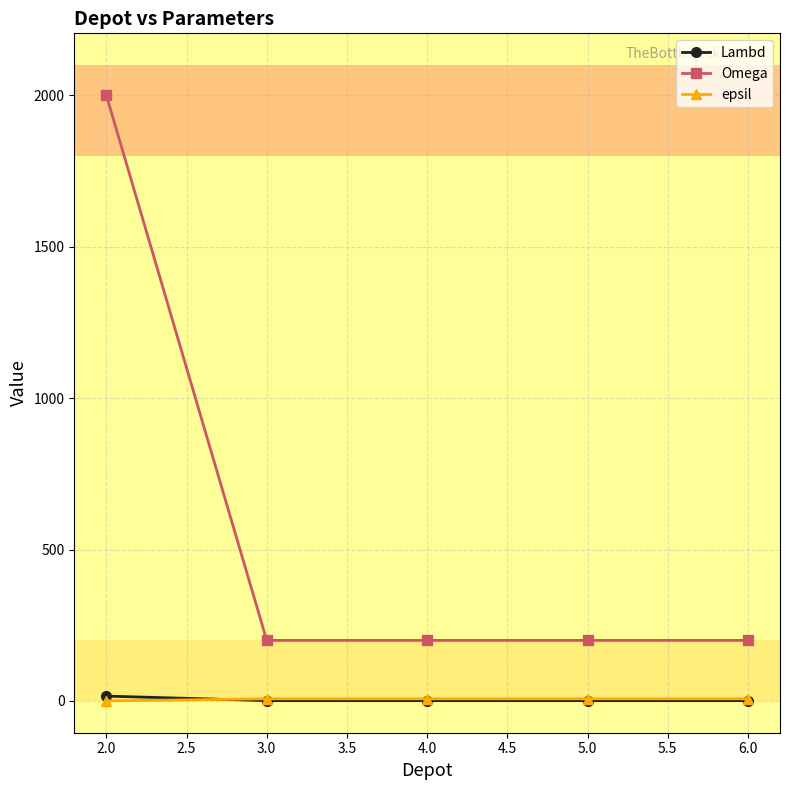

True or false: Omega and epsil cross at least once.

False